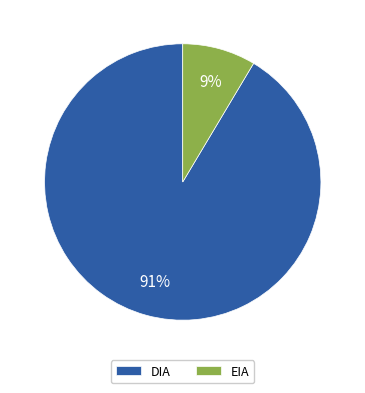

True or false: DIA accounts for 91% of the total.

True